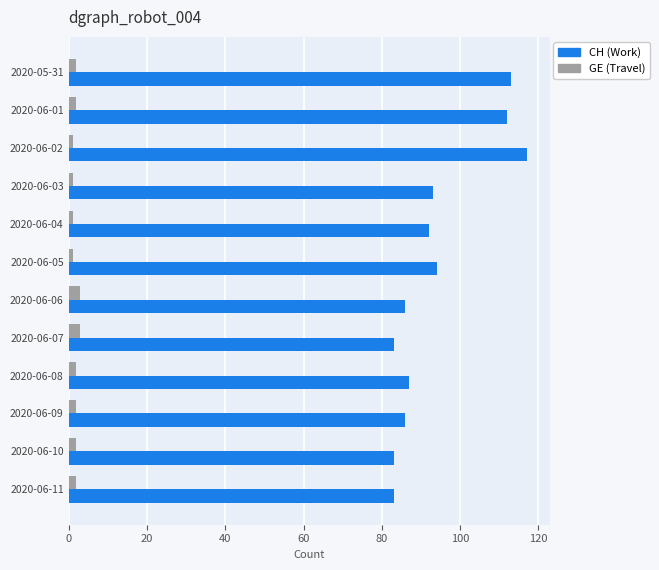

At which category does the chart reach its peak across all series?

2020-06-02